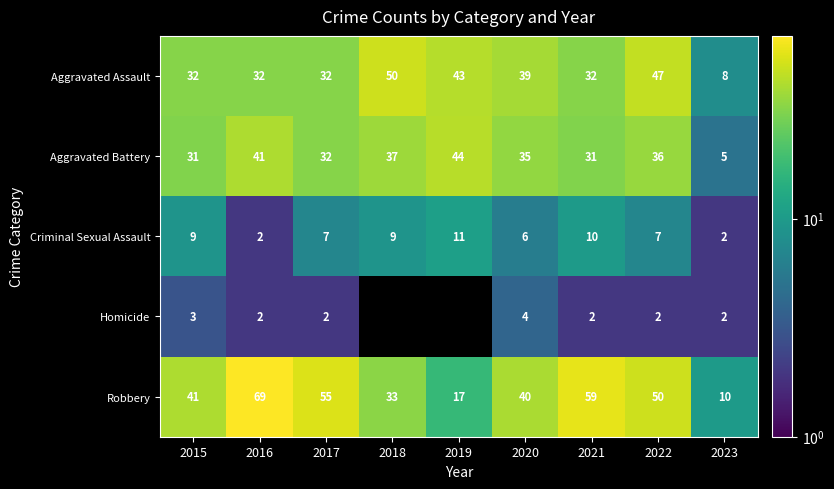

True or false: Aggravated Assault has a value of 15.1 at 2019.

False